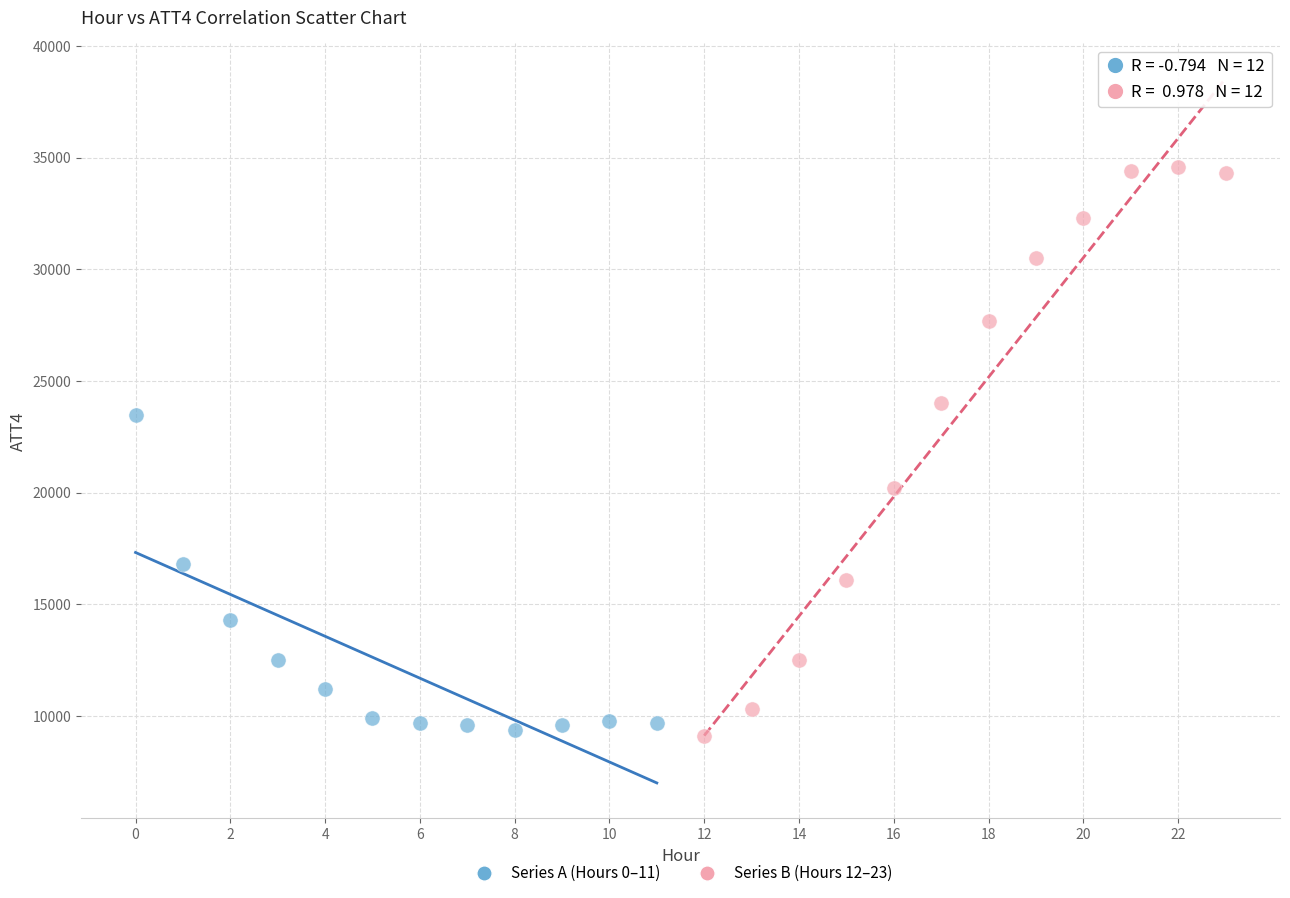

Which series contains the lowest Y value?

Series B (Hours 12–23)